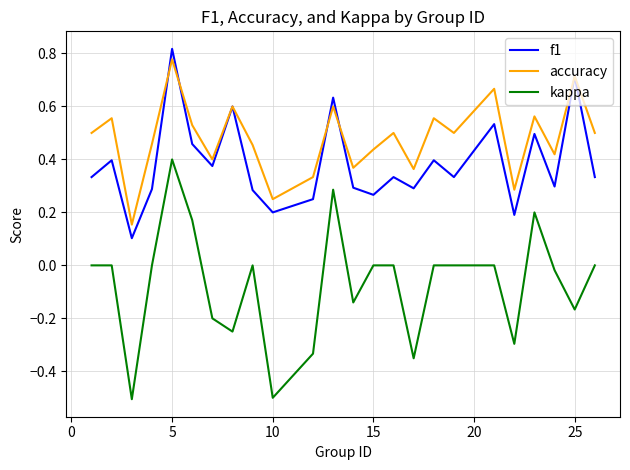

True or false: kappa and accuracy intersect in this chart.

False